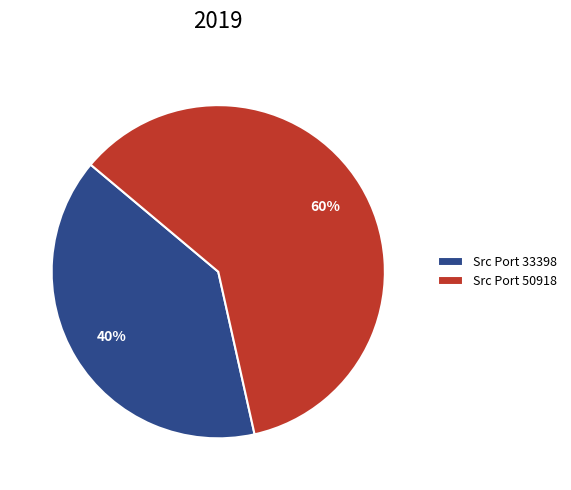

What is the ratio of the value at Src Port 33398 to the value at Src Port 50918?

0.7